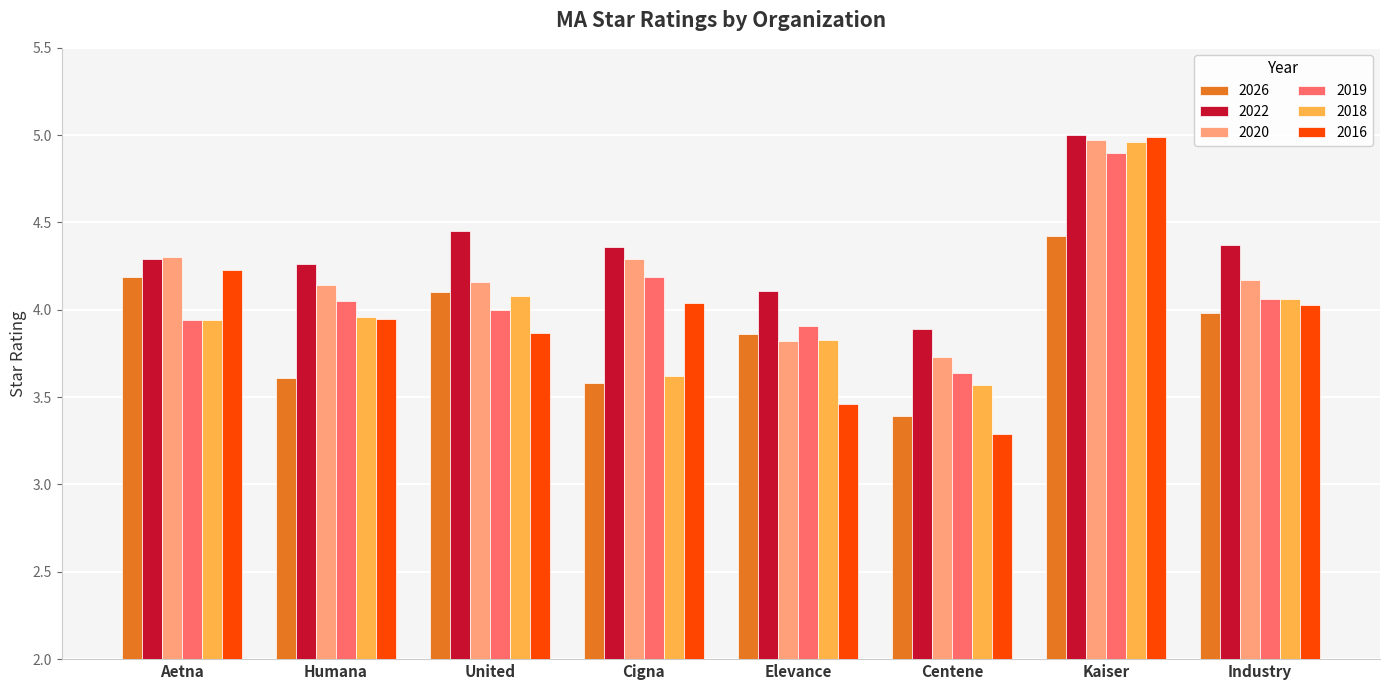

The value of 2020 at Elevance is 3.8. True or false?

True